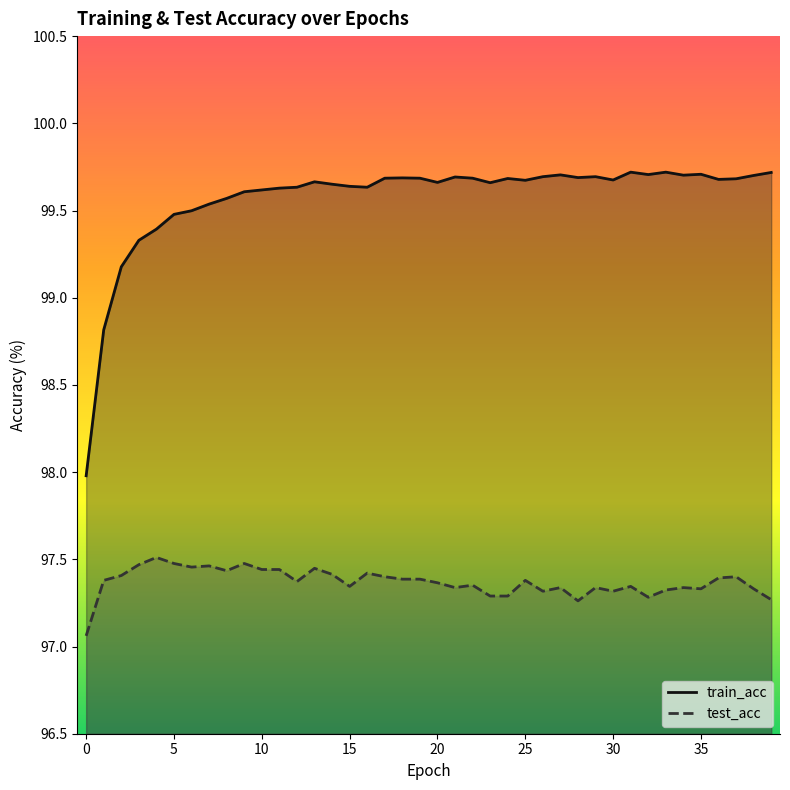

Reading left to right, transcribe all the data shown in this chart.

train_acc: 0=98.0	1=98.8	2=99.2	3=99.3	4=99.4	5=99.5	6=99.5	7=99.5	8=99.6	9=99.6	10=99.6	11=99.6	12=99.6	13=99.7	14=99.7	15=99.6	16=99.6	17=99.7	18=99.7	19=99.7	20=99.7	21=99.7	22=99.7	23=99.7	24=99.7	25=99.7	26=99.7	27=99.7	28=99.7	29=99.7	30=99.7	31=99.7	32=99.7	33=99.7	34=99.7	35=99.7	36=99.7	37=99.7	38=99.7	39=99.7
test_acc: 0=97.1	1=97.4	2=97.4	3=97.5	4=97.5	5=97.5	6=97.5	7=97.5	8=97.4	9=97.5	10=97.4	11=97.4	12=97.4	13=97.4	14=97.4	15=97.3	16=97.4	17=97.4	18=97.4	19=97.4	20=97.4	21=97.3	22=97.4	23=97.3	24=97.3	25=97.4	26=97.3	27=97.3	28=97.3	29=97.3	30=97.3	31=97.3	32=97.3	33=97.3	34=97.3	35=97.3	36=97.4	37=97.4	38=97.3	39=97.3